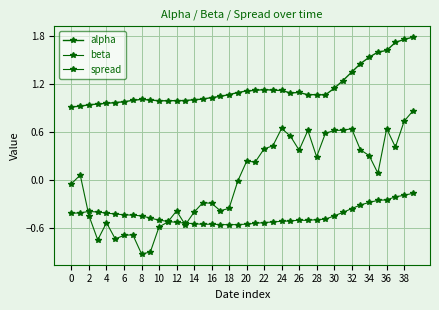

True or false: spread and alpha cross at least once.

False